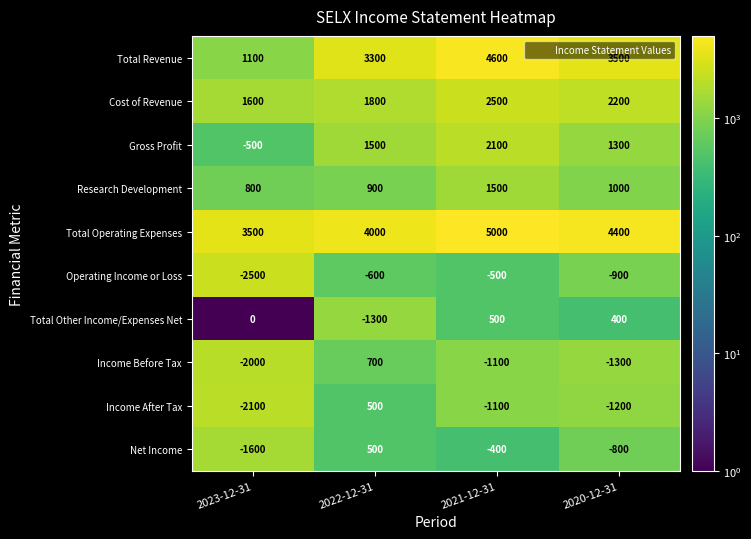

Which series has the widest spread of values?

Total Revenue